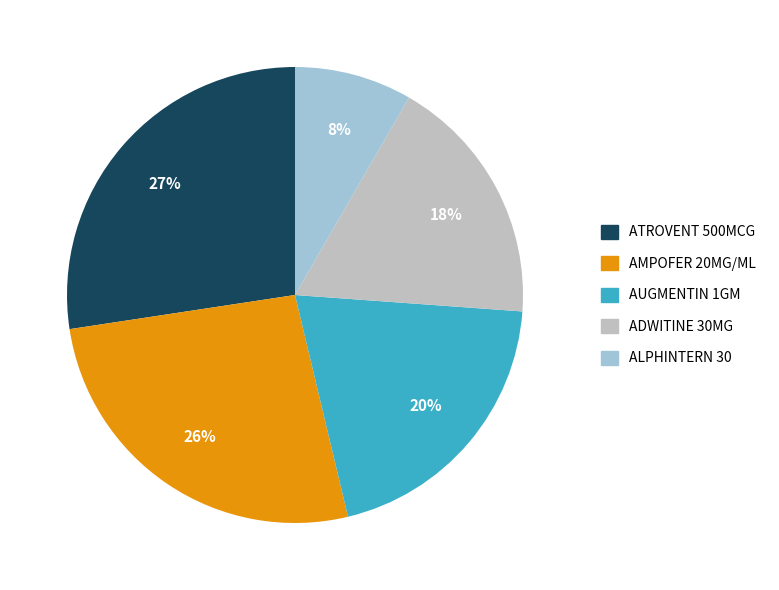

Does any single category account for the majority?

No